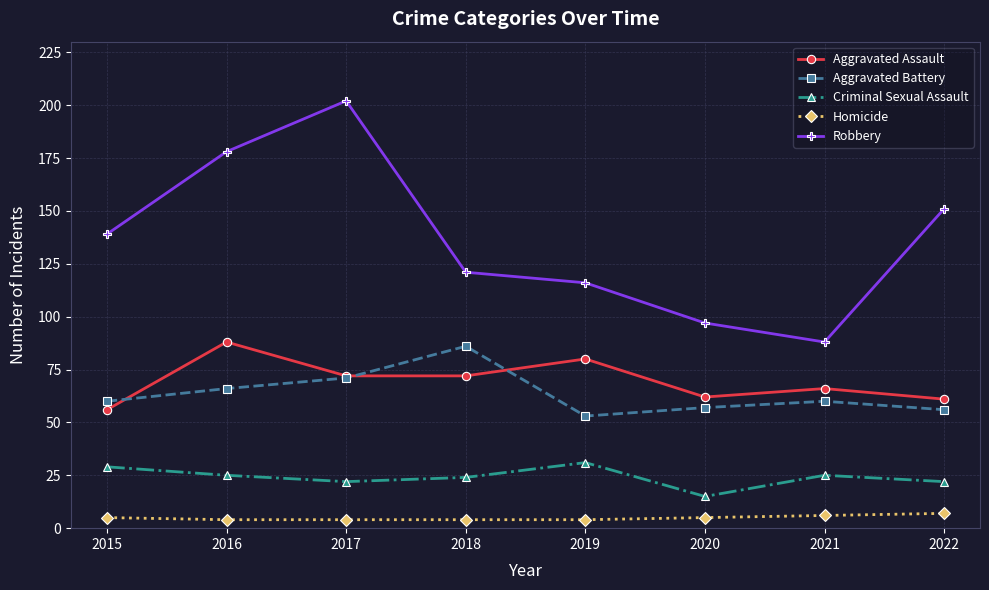

The value of Criminal Sexual Assault at 2020 is 26. True or false?

False